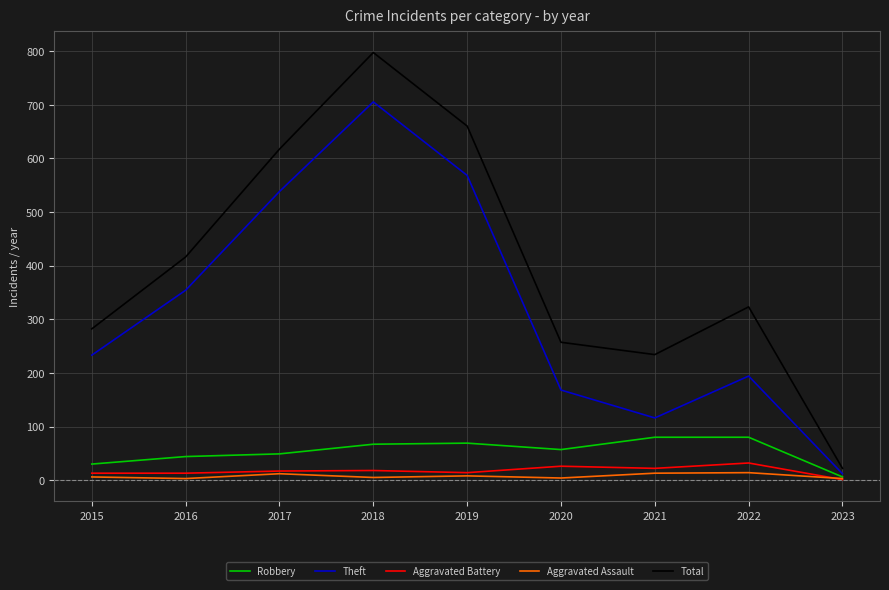

Count the number of categories in the chart.

9